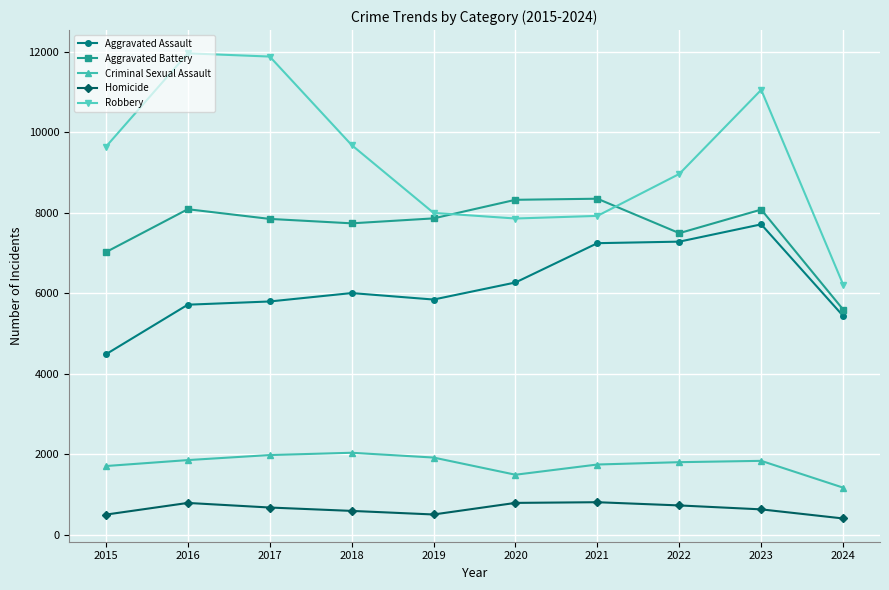

At which category does Criminal Sexual Assault reach its first local valley?

2020